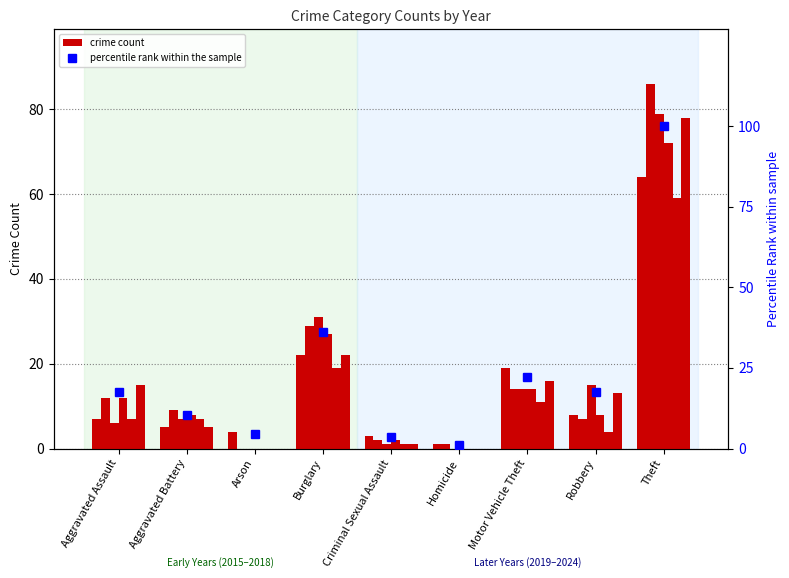

Rank the categories by value from highest to lowest.

Theft, Burglary, Motor Vehicle Theft, Aggravated Assault, Robbery, Aggravated Battery, Arson, Criminal Sexual Assault, Homicide